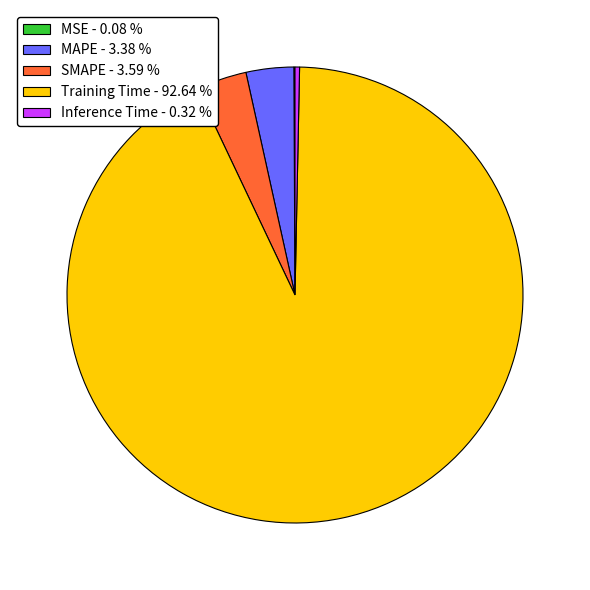

The MAPE slice represents 3% of the pie. True or false?

True